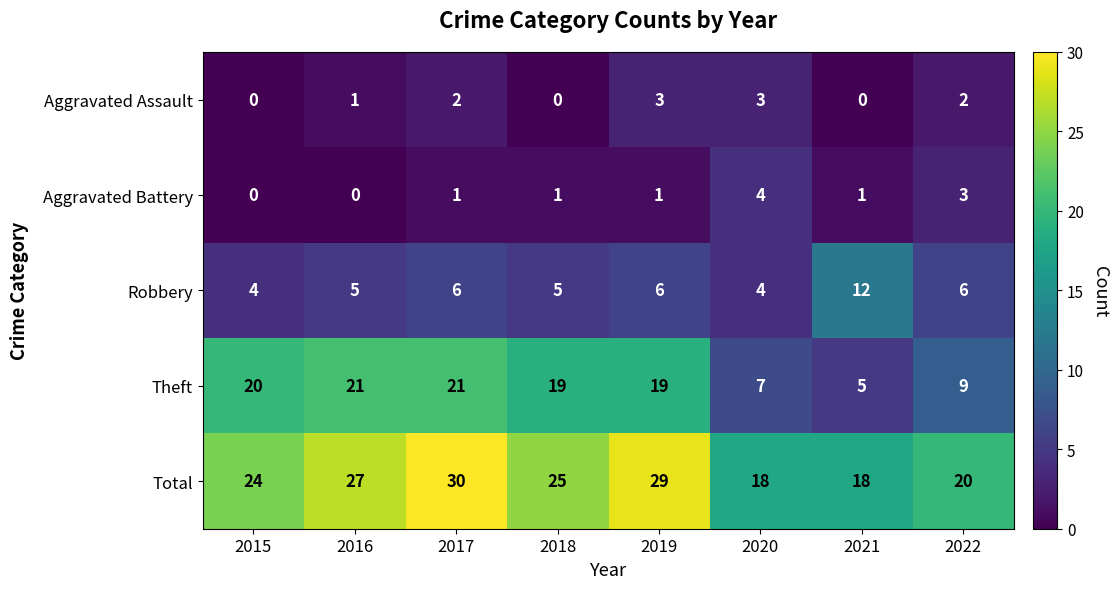

Which category has the highest value across all series?

2017